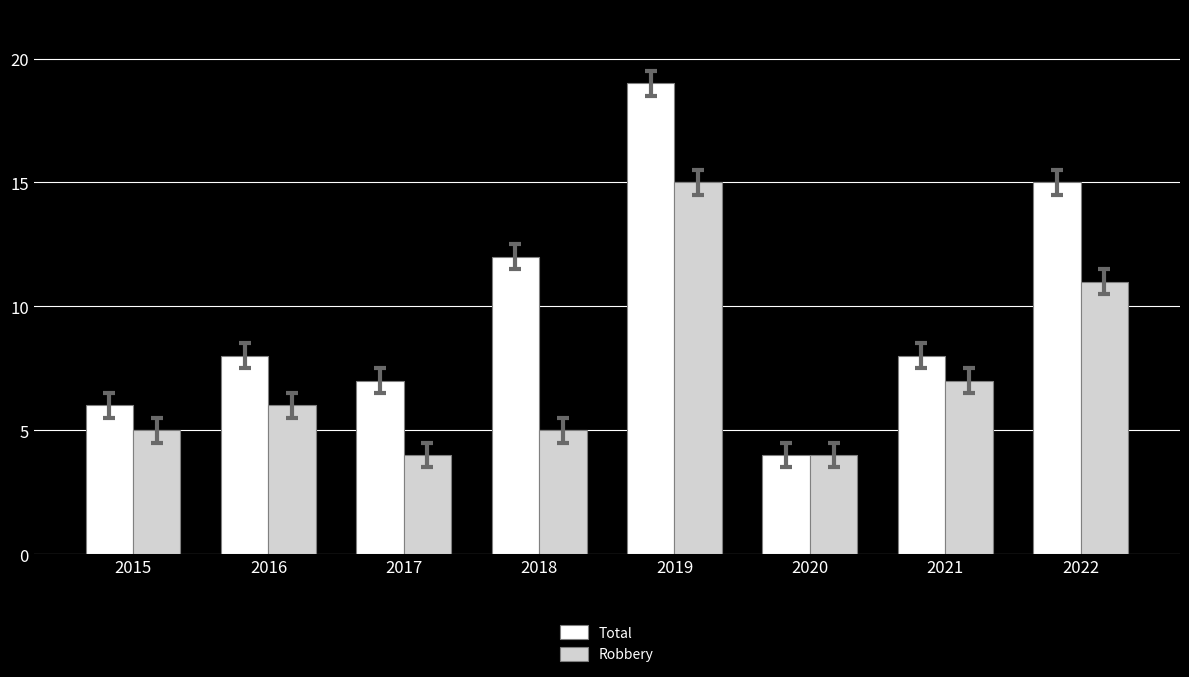

What is the value of the Robbery bar at the 5th from the left?

15